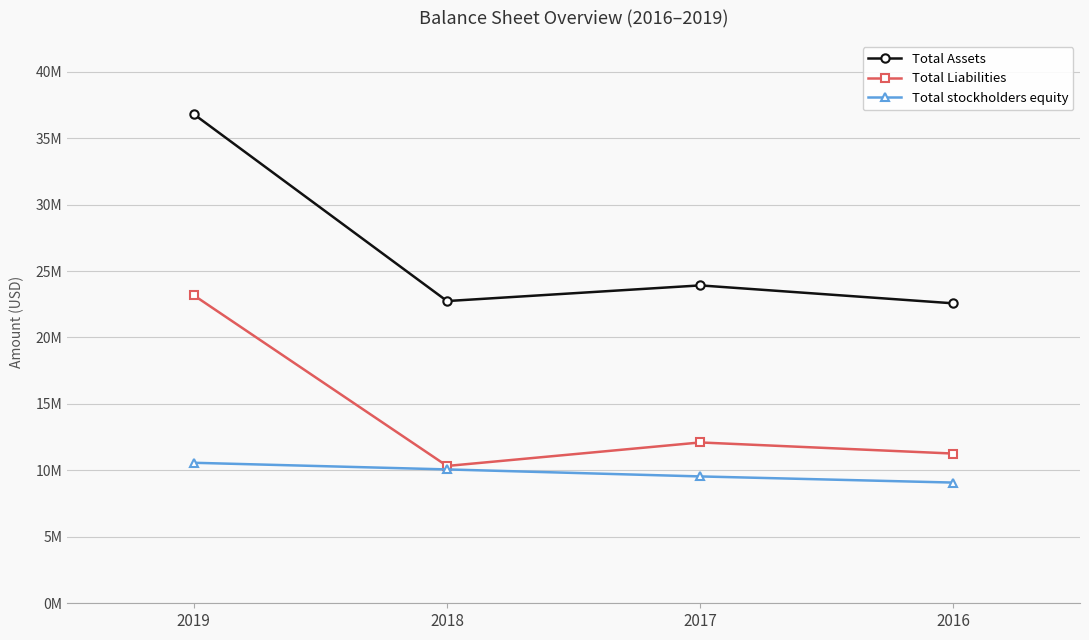

Reading right to left, list all the values displayed in this chart.

Total Assets: 2016=22568556	2017=23918489	2018=22739750	2019=36797875
Total Liabilities: 2016=11264254	2017=12101085	2018=10332171	2019=23169125
Total stockholders equity: 2016=9081958	2017=9544848	2018=10071871	2019=10571655